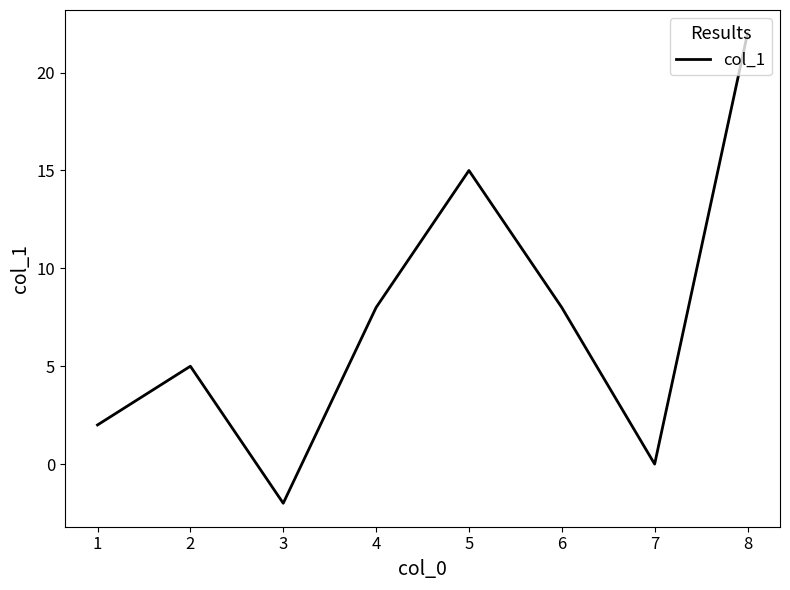

Is it true that the value at 3 is -2?

True